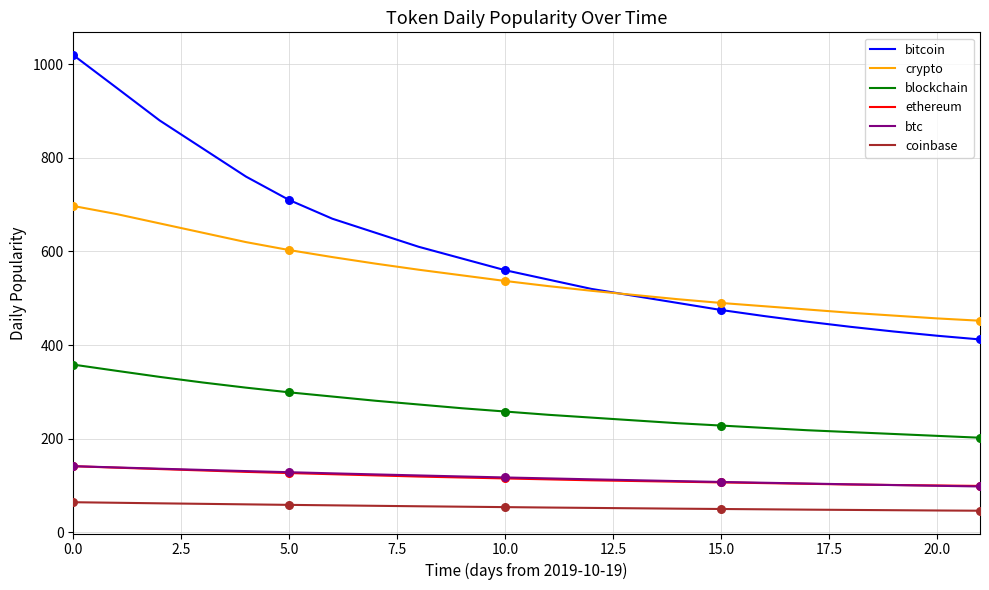

What are all the series names shown in the legend?

bitcoin, crypto, blockchain, ethereum, btc, coinbase